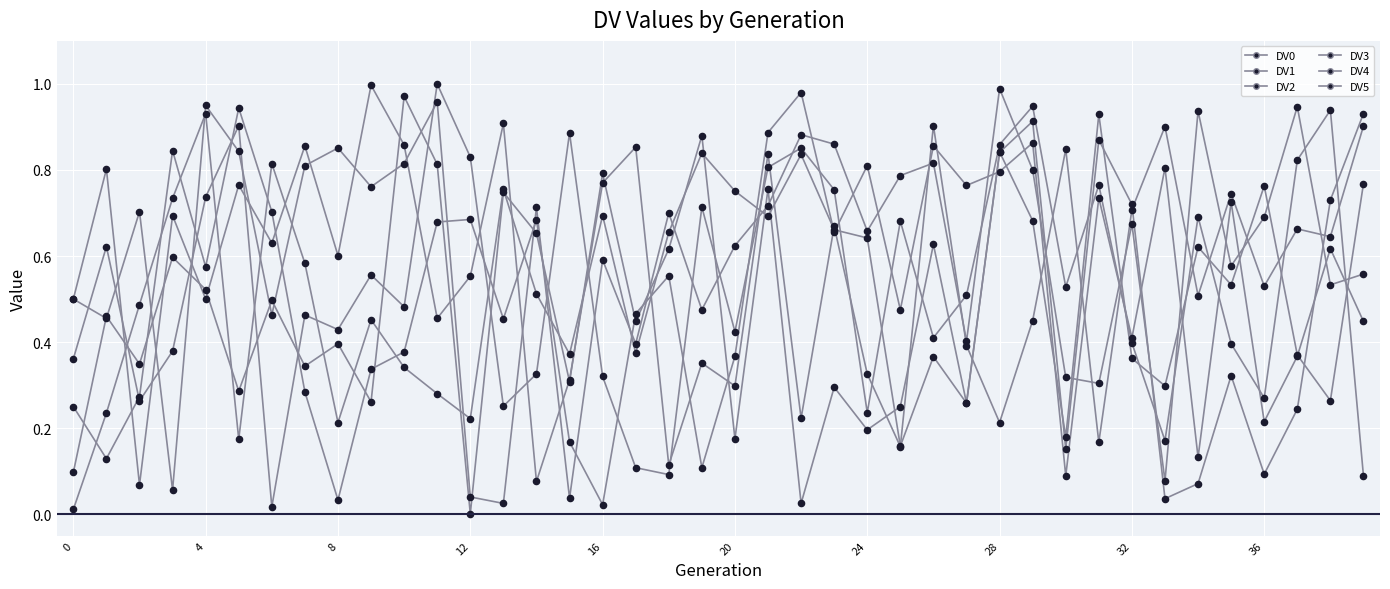

Does the chart have visible grid lines?

Yes